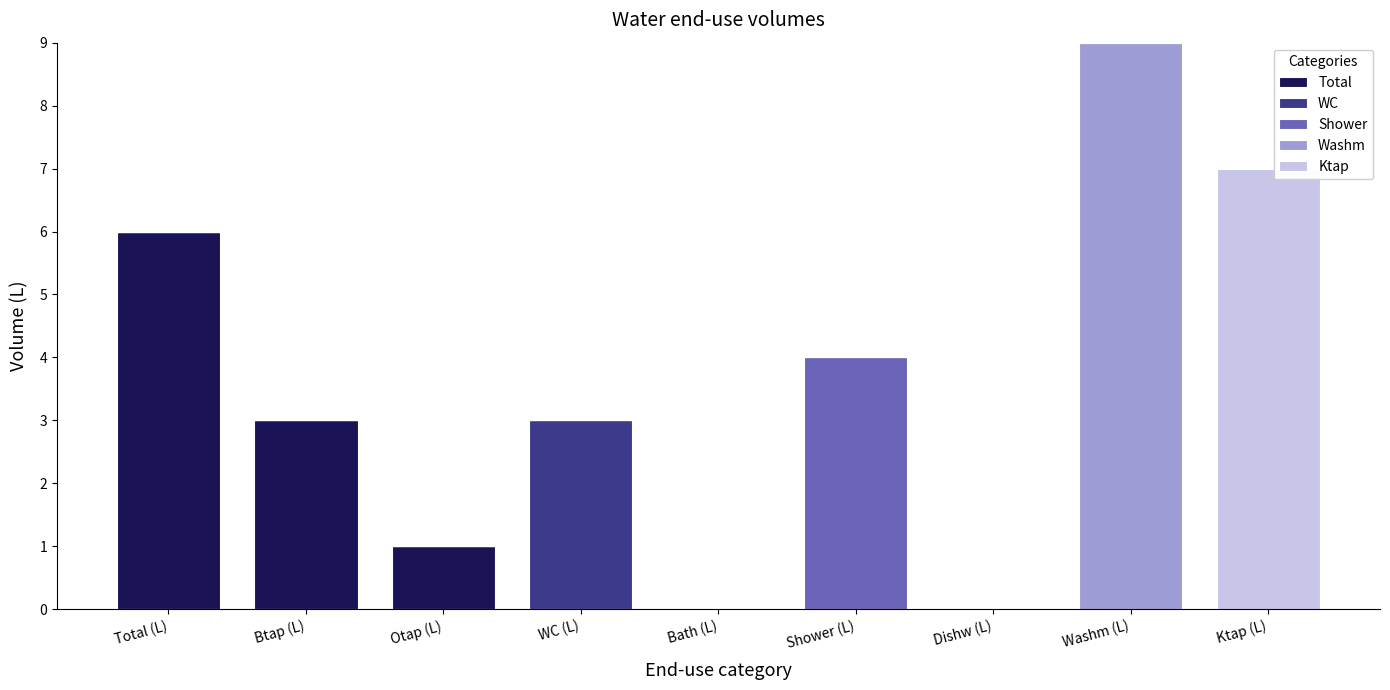

Which category has the highest value in the Total series?

Total (L)